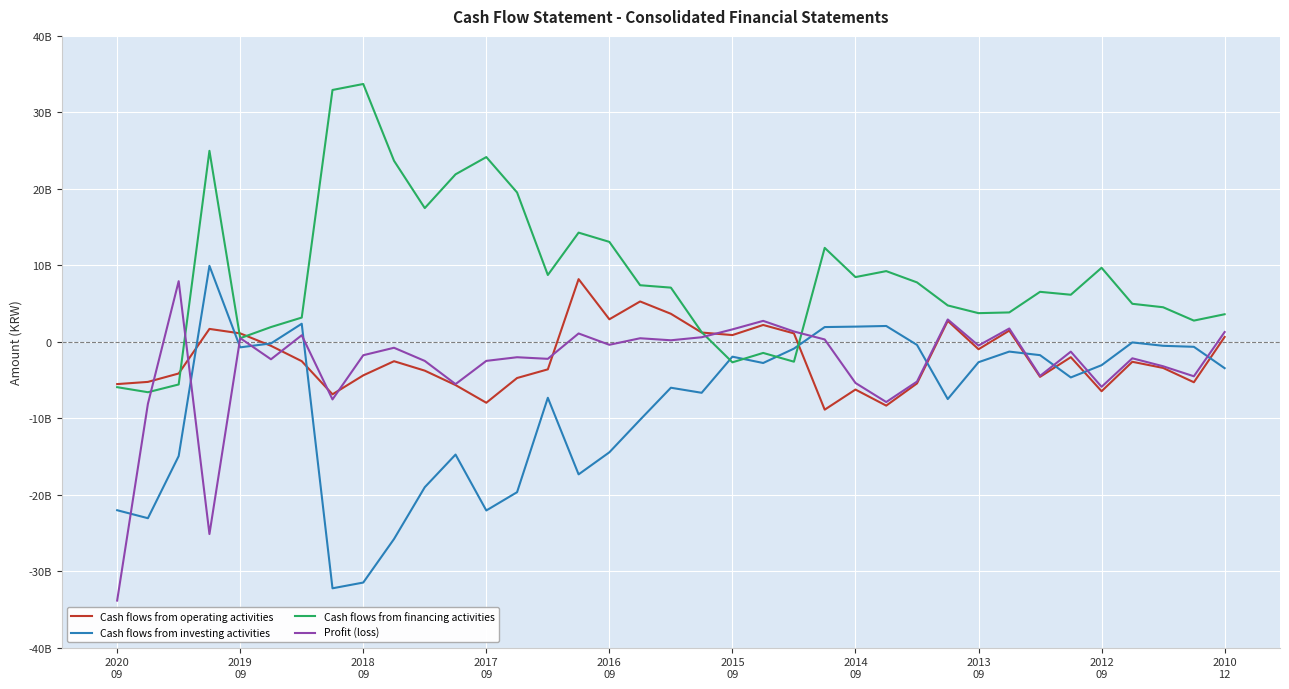

What is the sum of all Cash flows from operating activities values?

-78760015381